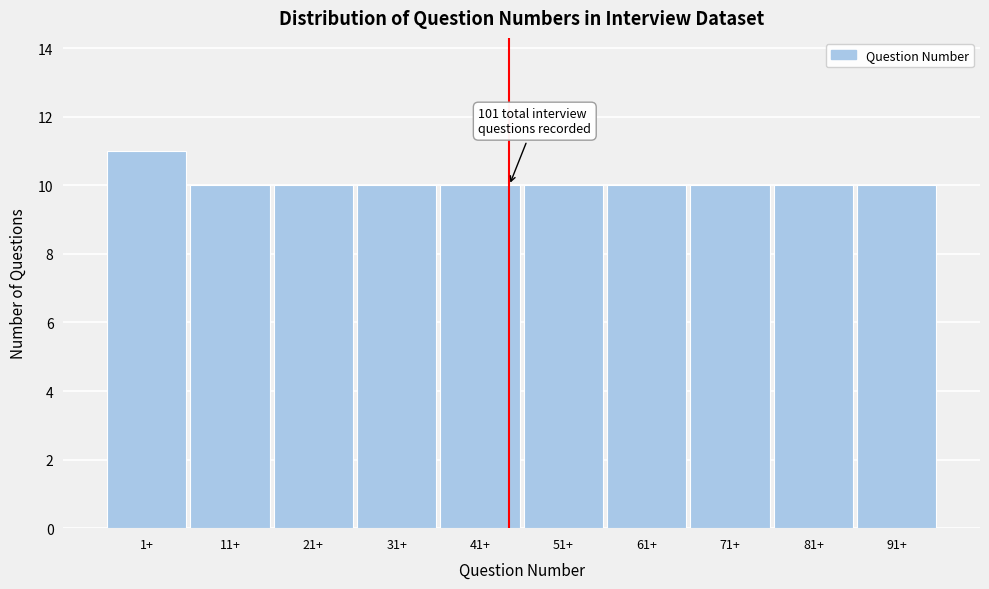

Reading right to left, extract all data points from this chart.

91+=10	81+=10	71+=10	61+=10	51+=10	41+=10	31+=10	21+=10	11+=10	1+=11